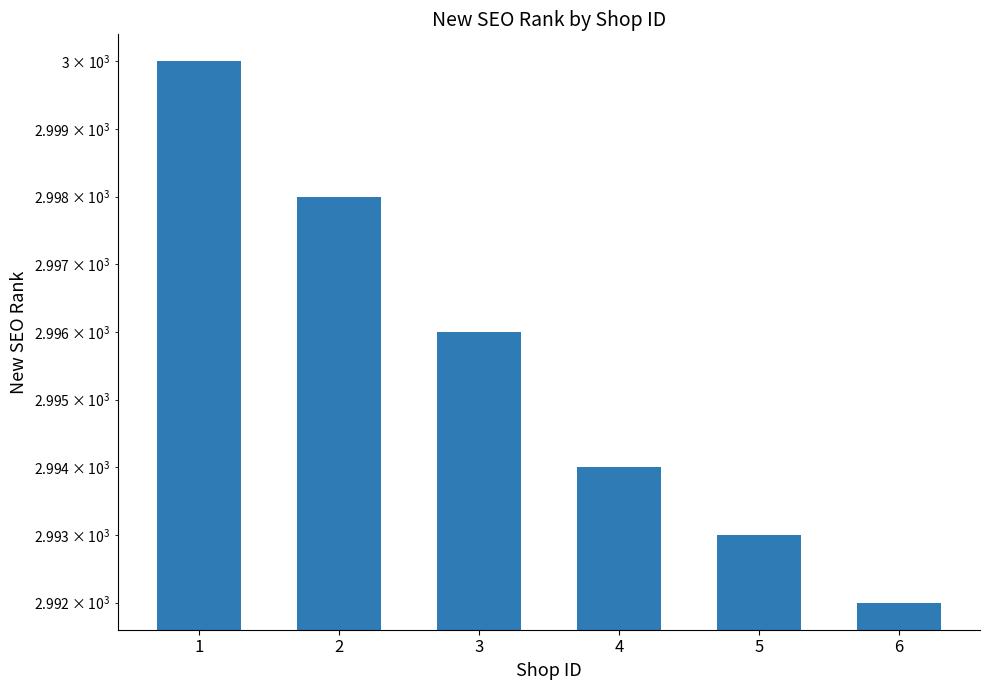

How many distinct data groups are displayed?

1